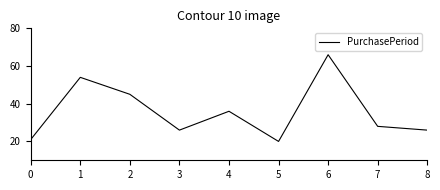

Does the chart display data point markers on the line(s)?

No